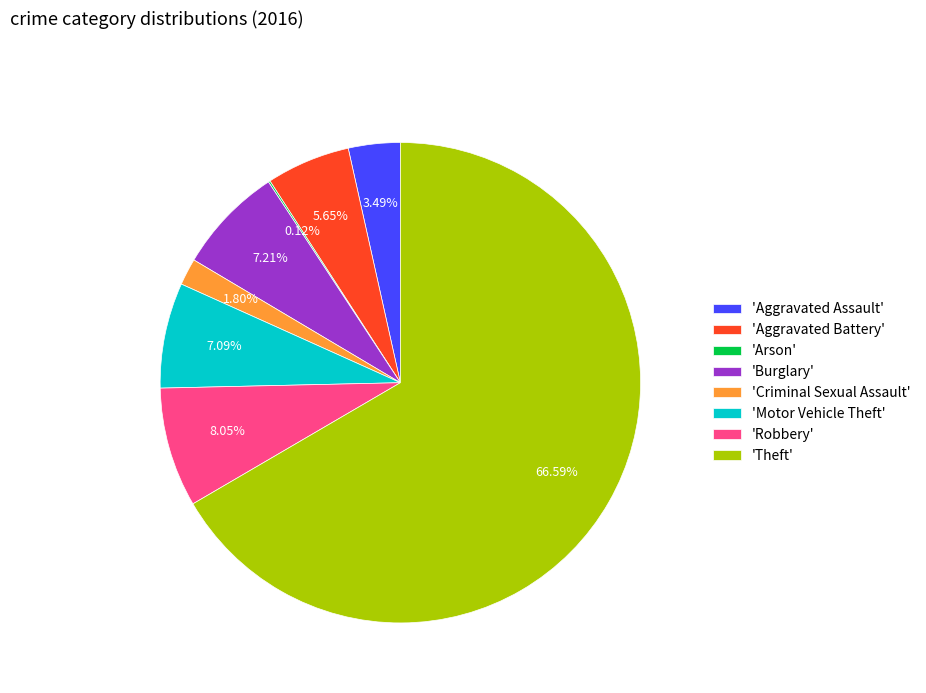

Between 'Aggravated Assault' and 'Motor Vehicle Theft', which is larger?

'Motor Vehicle Theft'